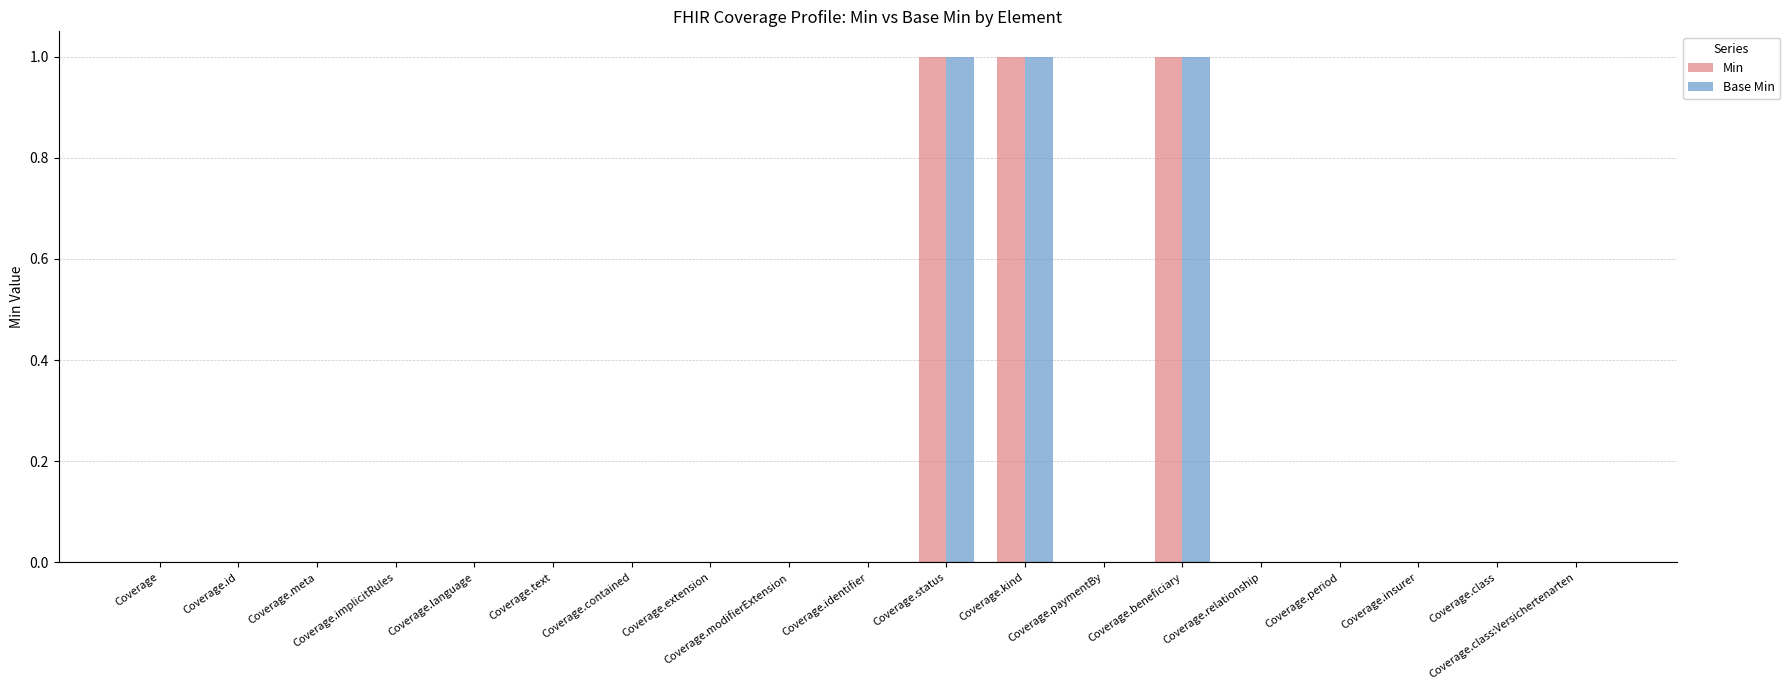

The value of Base Min at Coverage.period is 0. True or false?

True